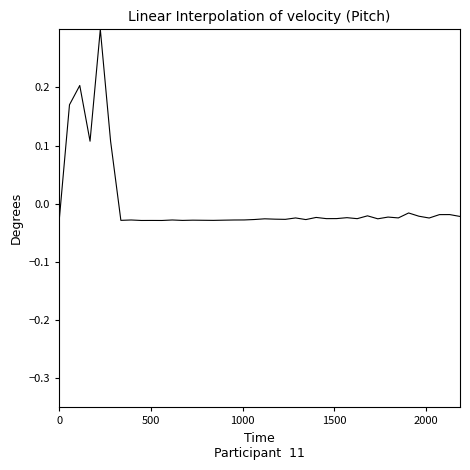

What is the maximum value shown in the chart?

0.3